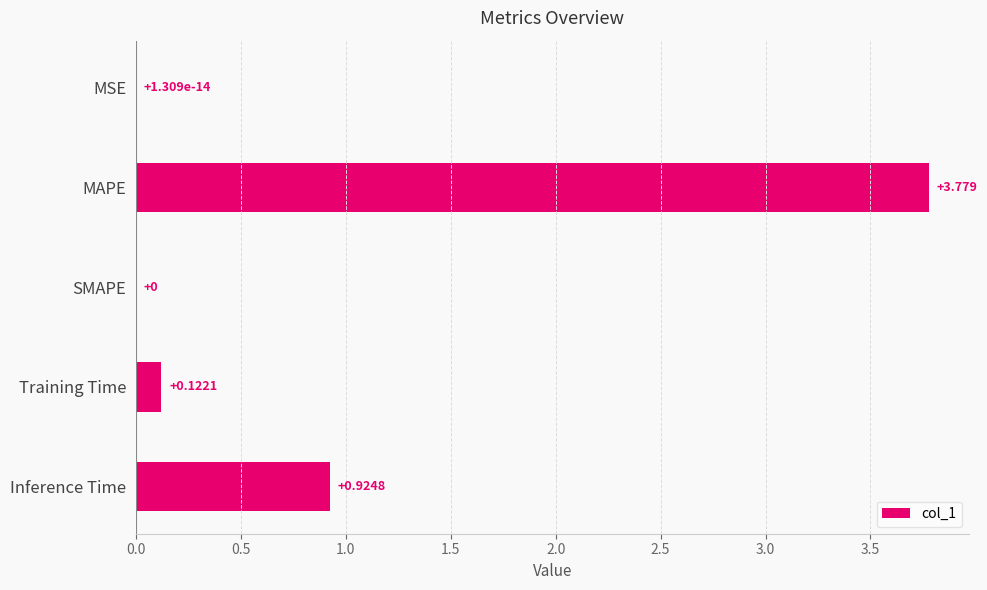

Which has a higher value, Training Time or Inference Time?

Inference Time